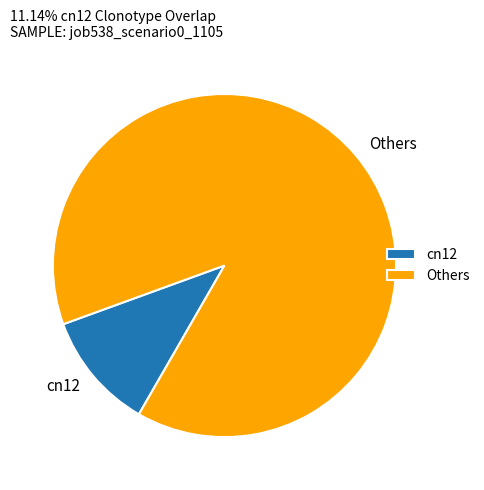

Is the sum of cn12 and Others greater than half?

Yes